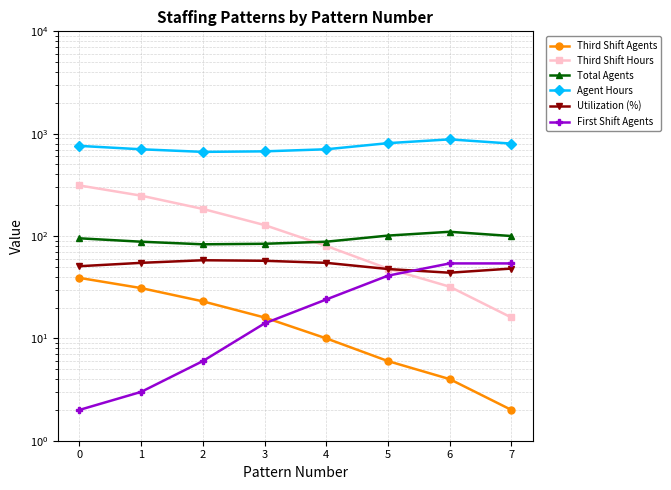

Which series has the widest spread of values?

Third Shift Hours